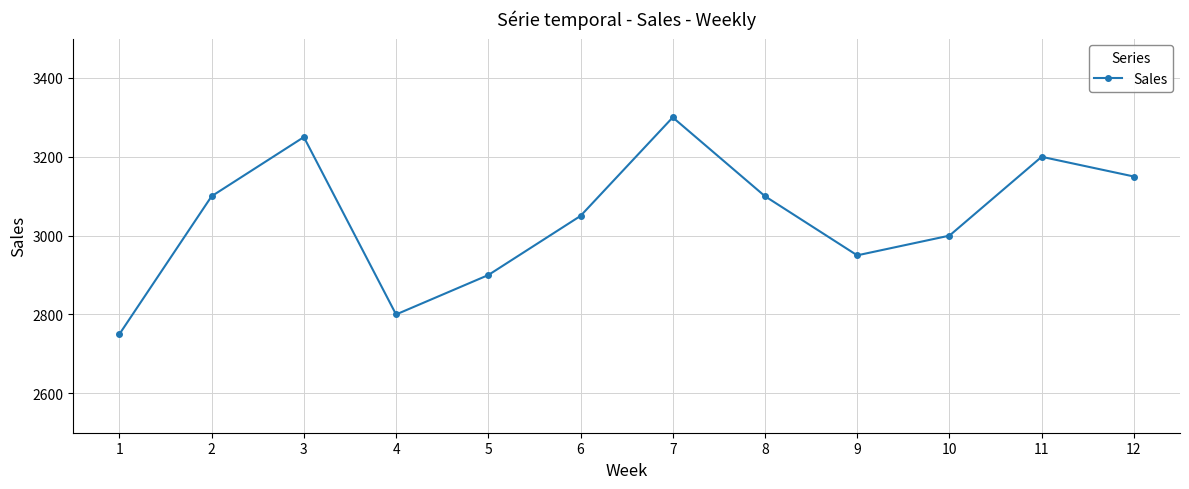

Is it true that the value at 9 is 4384?

False